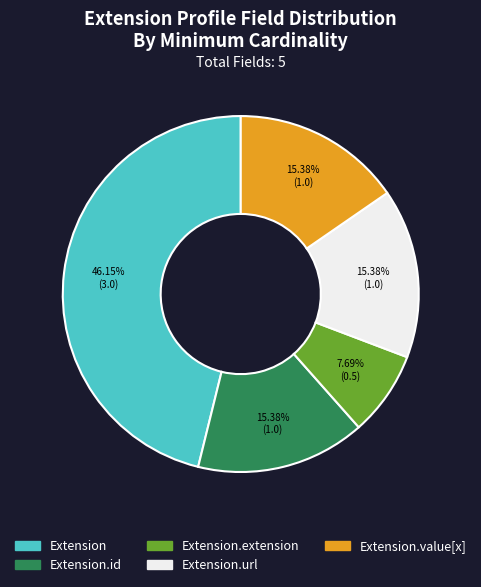

How many slices are in this pie chart?

5